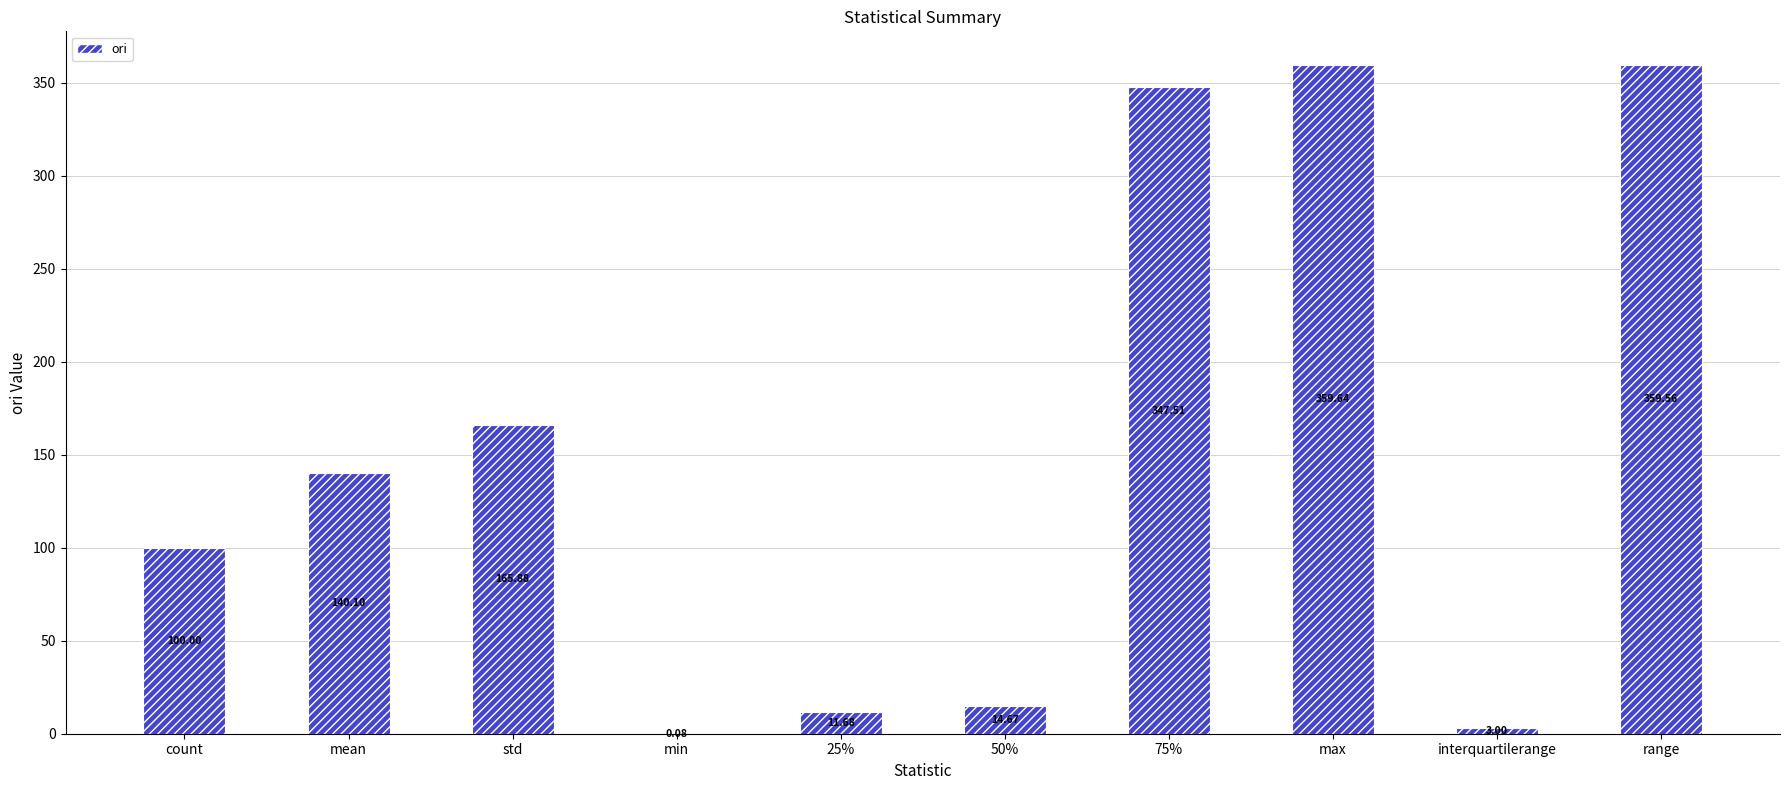

What is the difference between the values at 50% and mean?

125.4